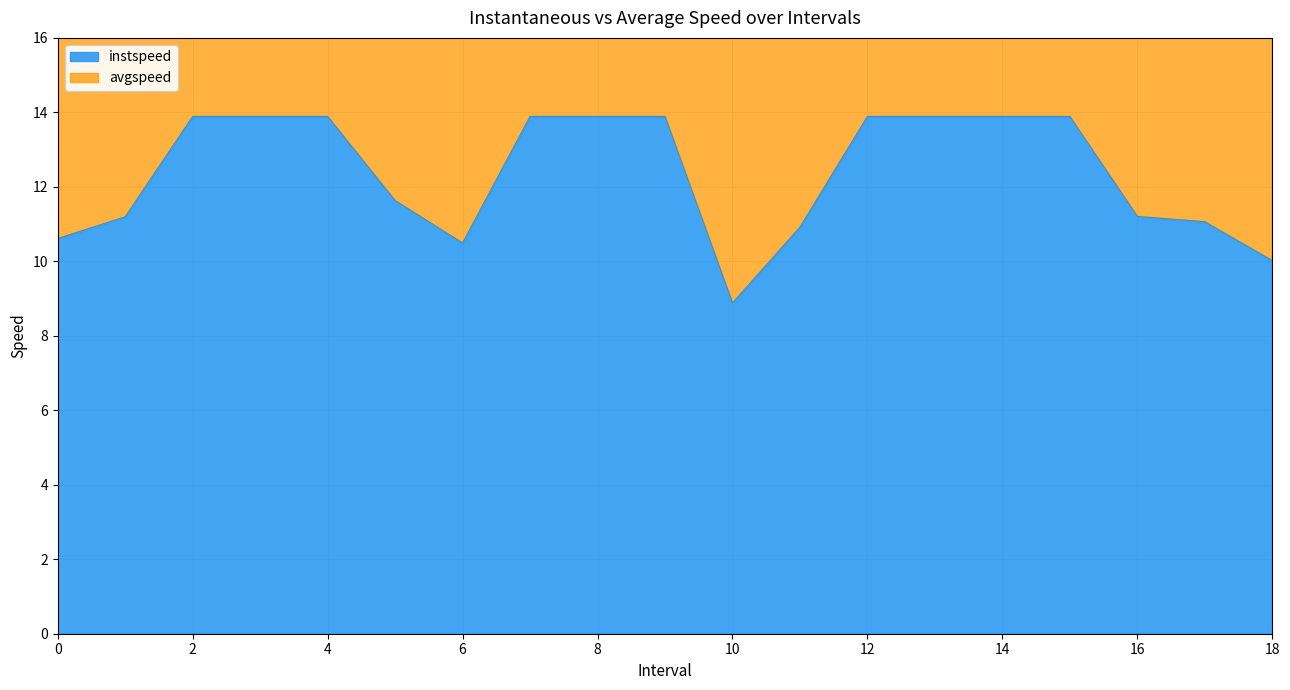

True or false: avgspeed has a value of 5.7 at 5.0.

False